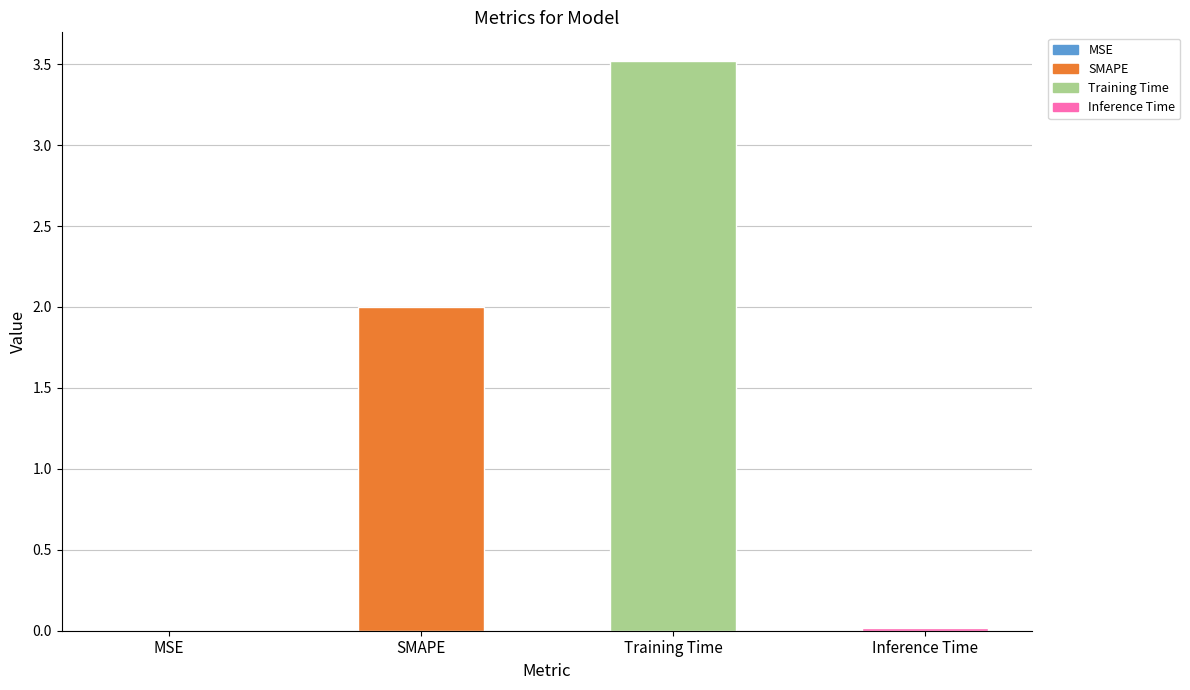

Are the bars grouped side by side (vs. stacked)?

No